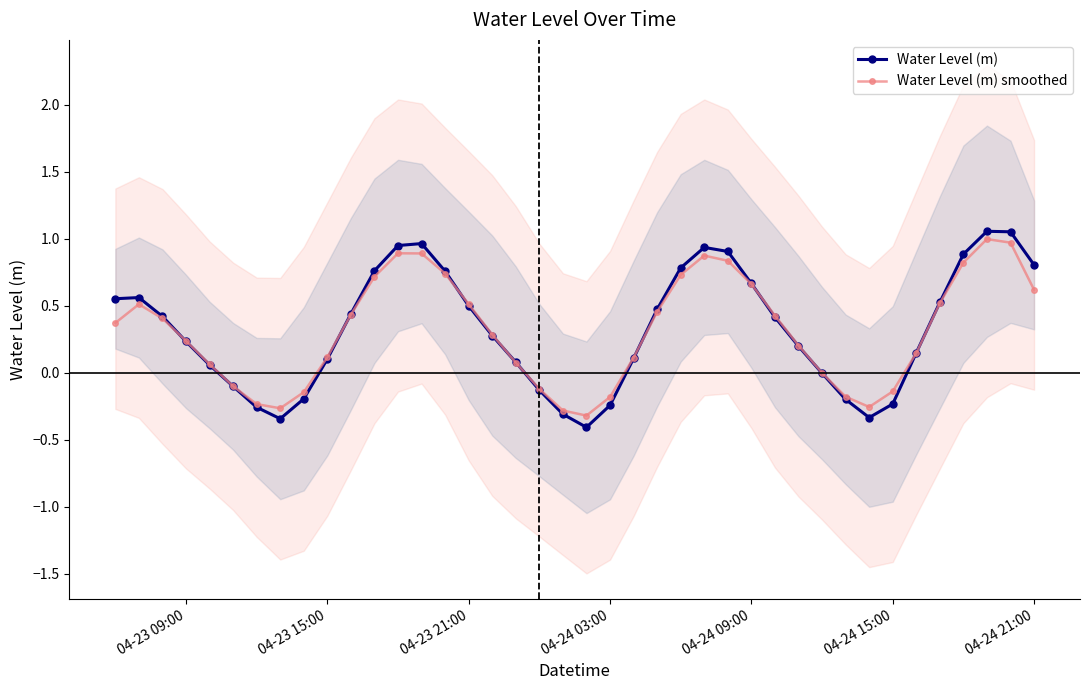

How many interior local valleys does the Water Level (m) smoothed series have?

3